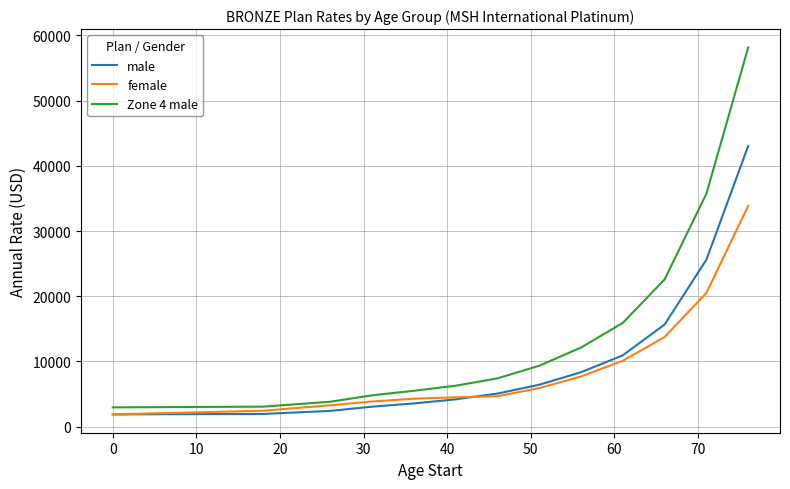

Which series has the largest total across all categories?

Zone 4 male